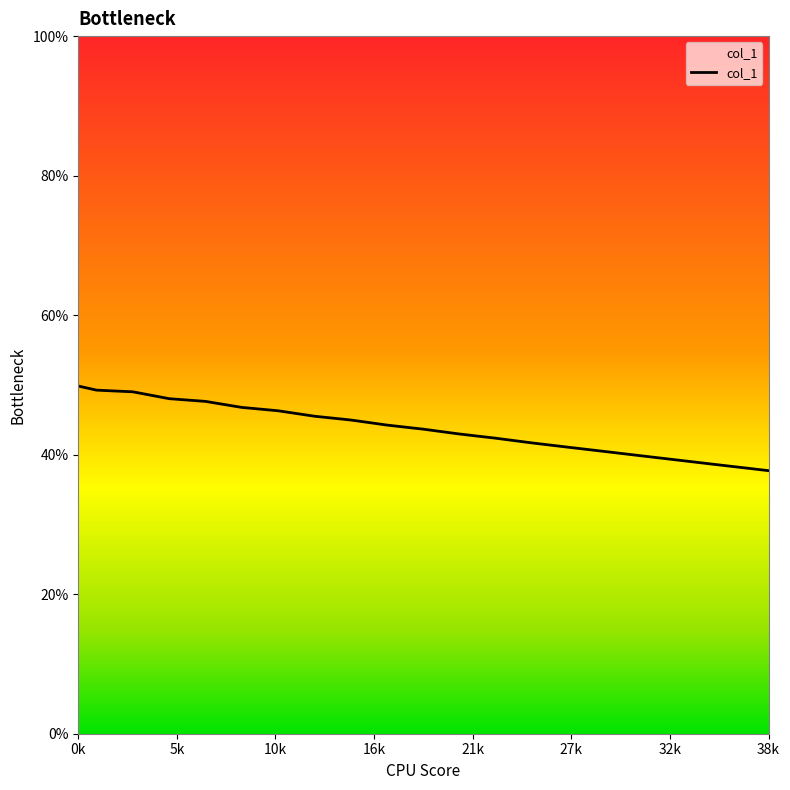

What is the greatest value displayed?

49.8